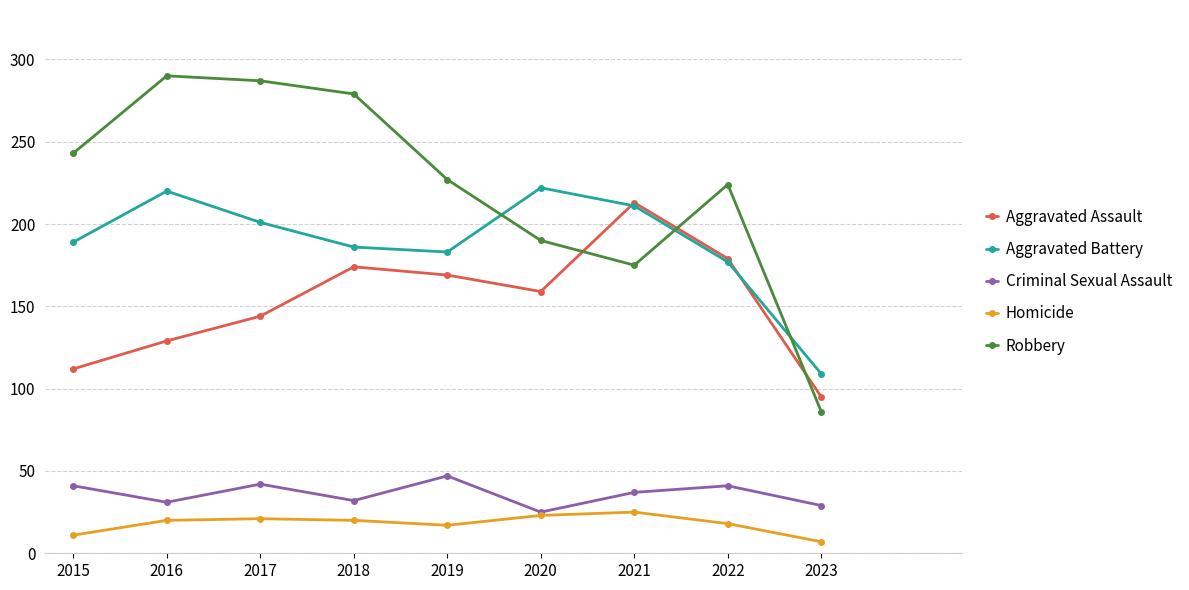

True or false: Aggravated Battery has more than 0 interior local peaks.

True